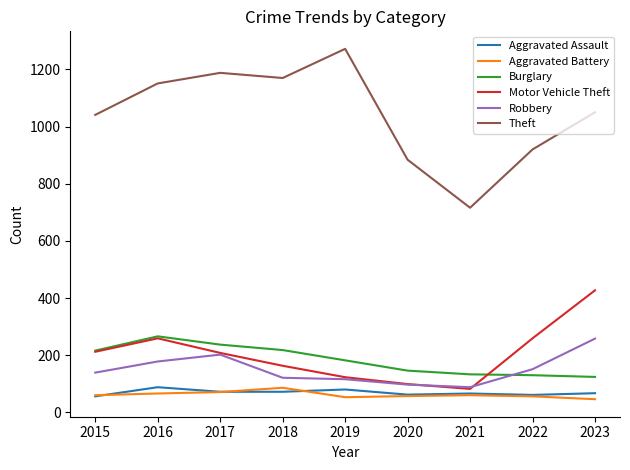

Is it true that Aggravated Assault equals 88 at 2016?

True